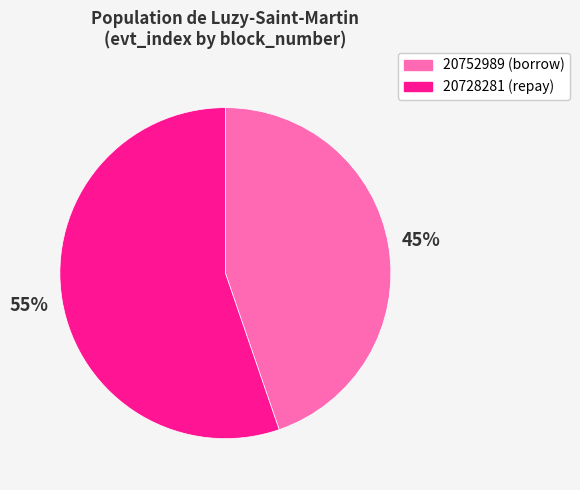

True or false: 20728281 accounts for 55% of the total.

True